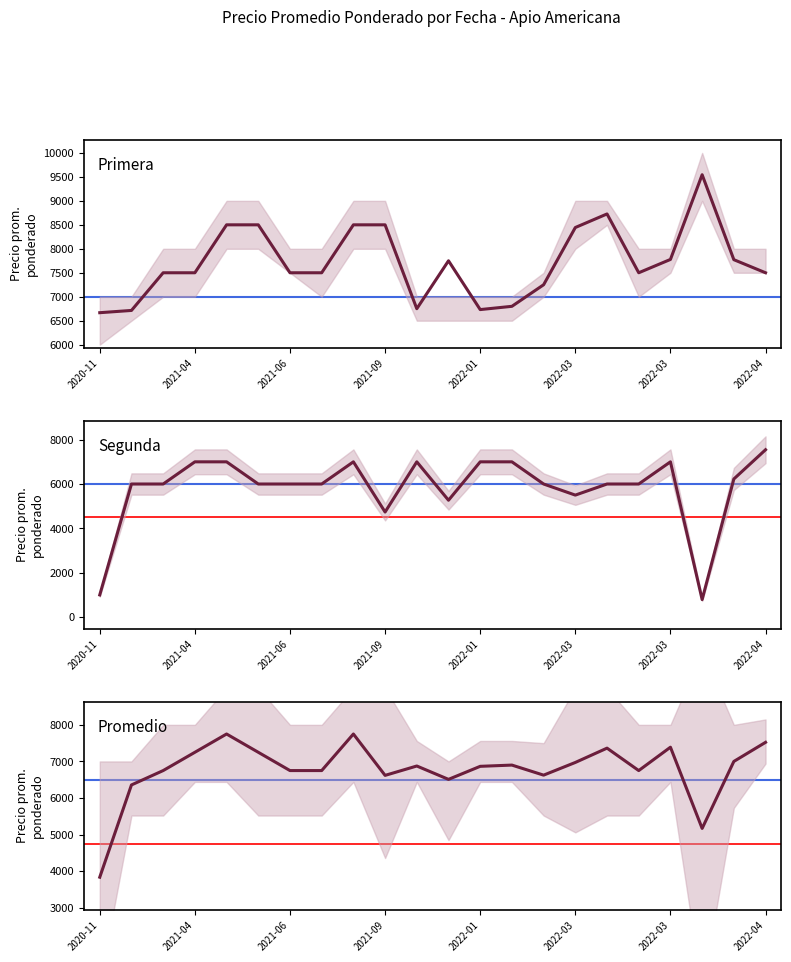

What is the difference between the Promedio general values at 9 and 14?

6.5